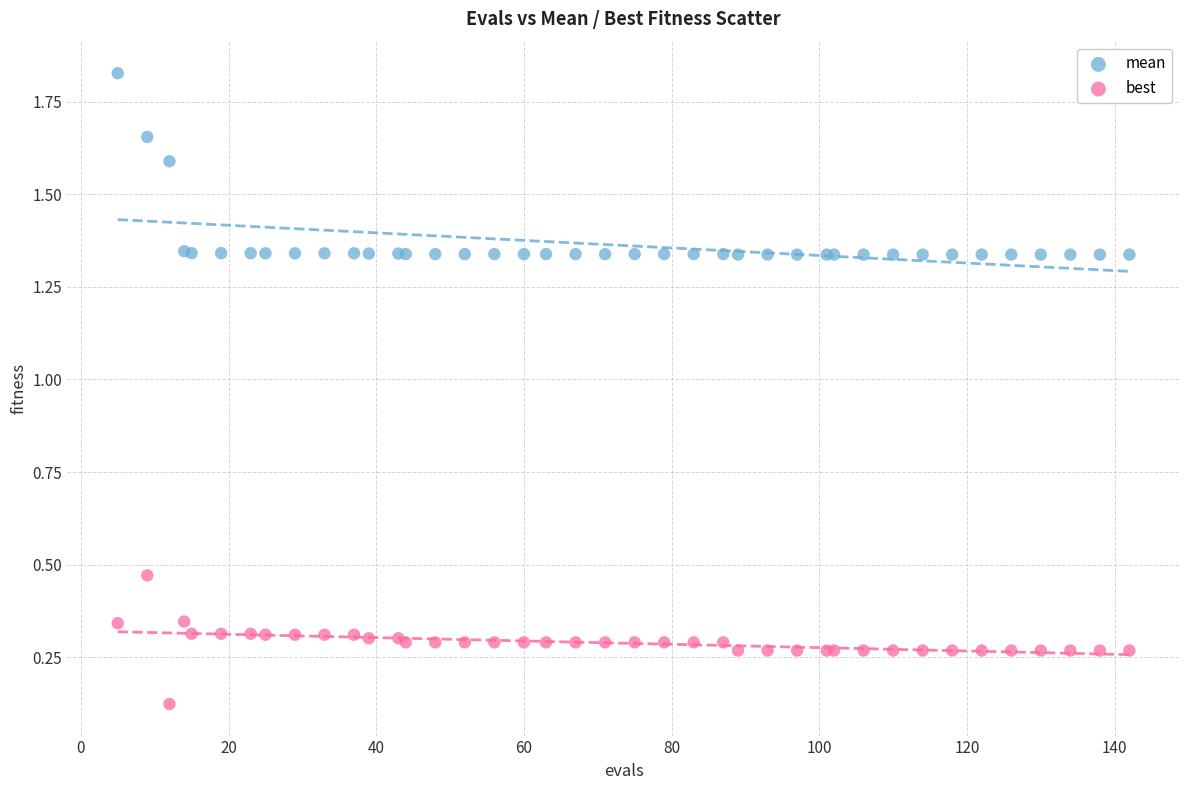

Which series has the widest spread of Y values?

mean